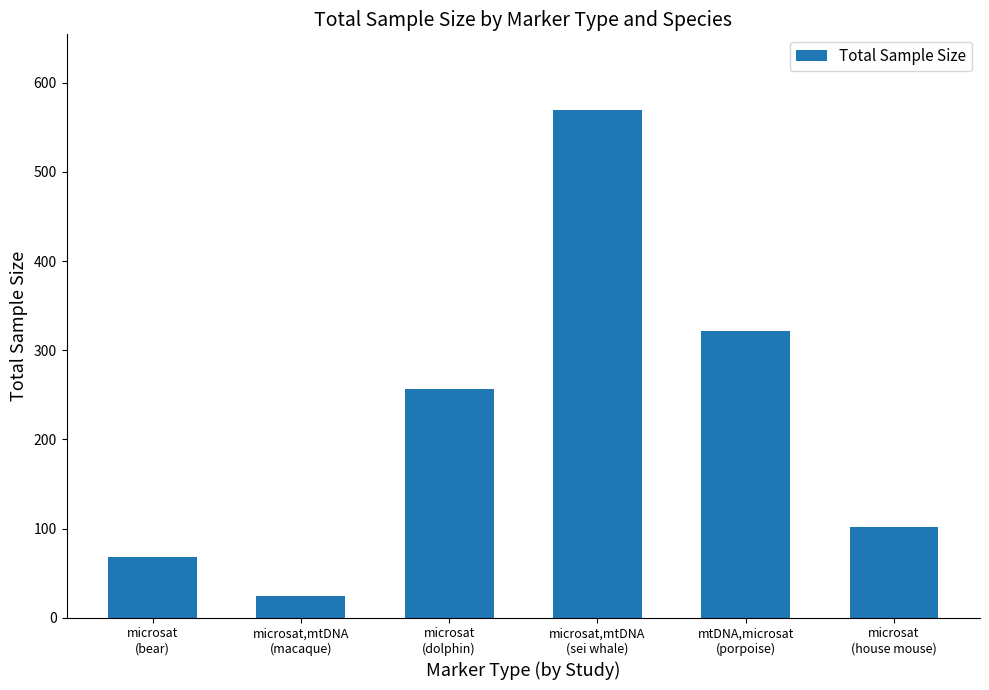

List the labels in order of value, smallest first.

microsat,mtDNA
(macaque), microsat
(bear), microsat
(house mouse), microsat
(dolphin), mtDNA,microsat
(porpoise), microsat,mtDNA
(sei whale)